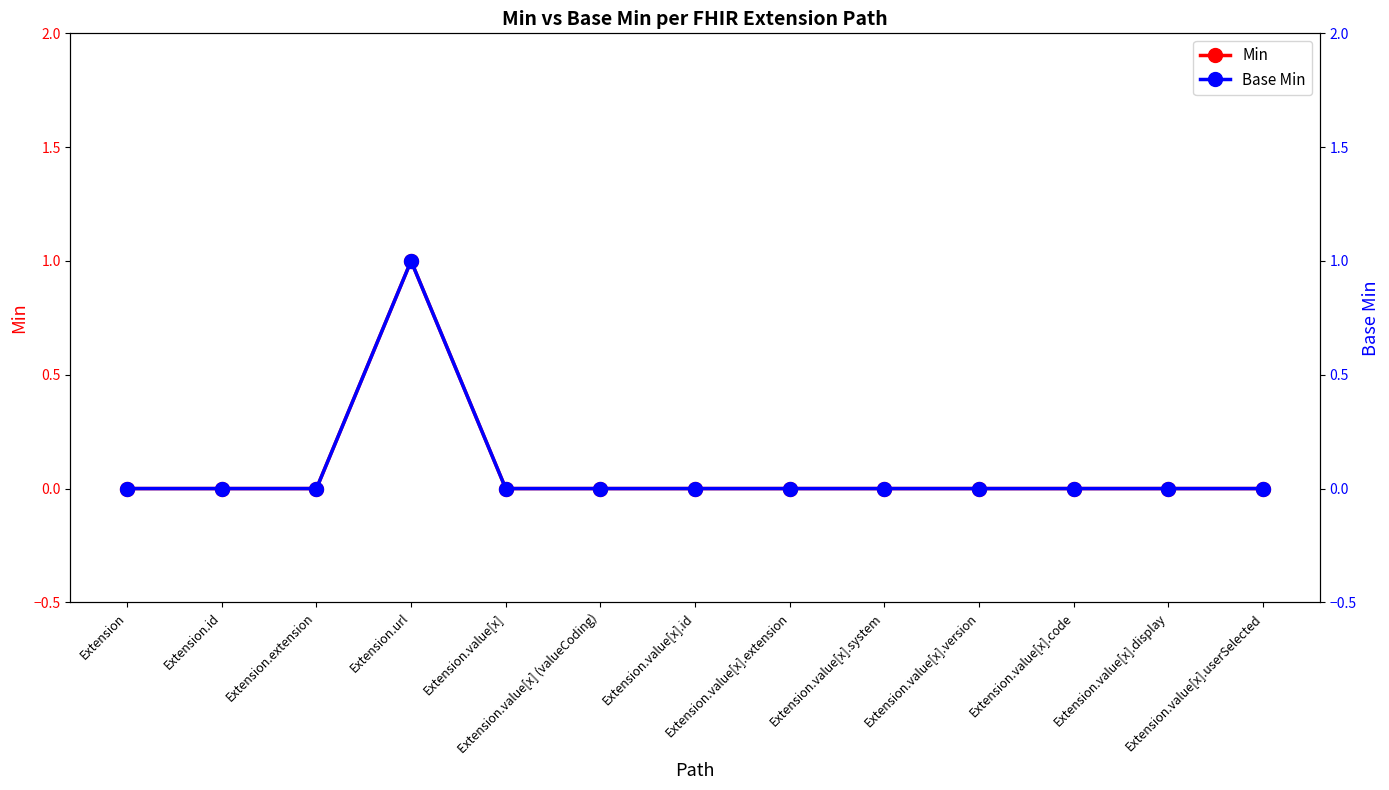

Is this an area chart (filled region under the line)?

No